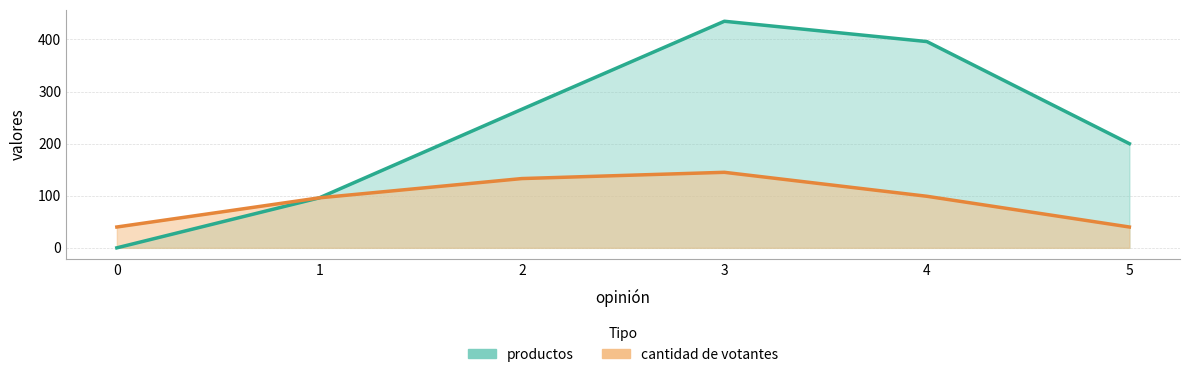

At 0, list the series in order from smallest to largest.

productos, cantidad de votantes